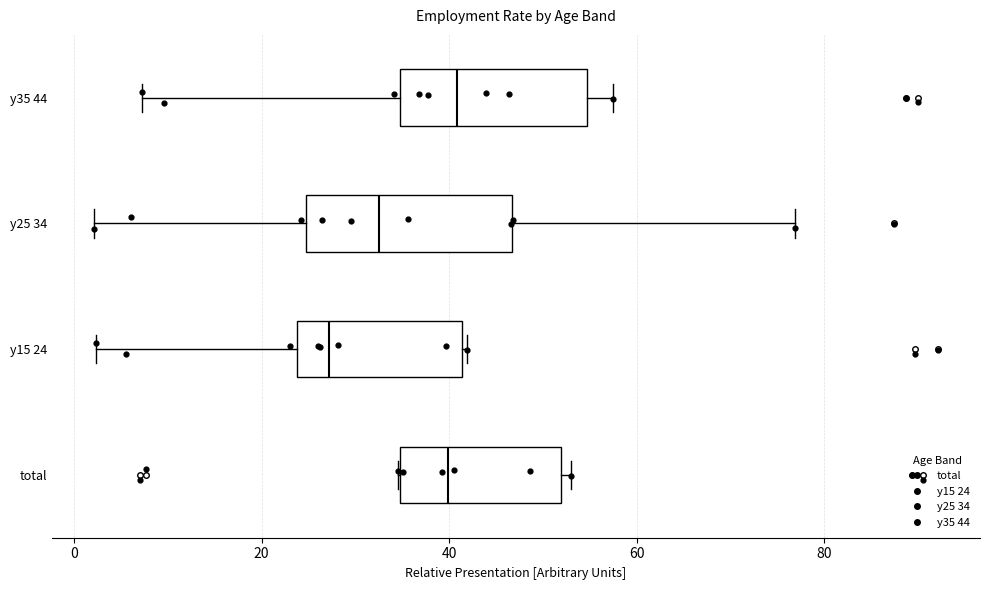

Reading bottom to top, transcribe this box plot: for each box, give where its median line is, the range the box spans, and where its two whiskers end, as read against the x-axis. The values are not printed on the chart, so give them approximately, as read against the axis.

total: median 40, box 34 to 52, whiskers 34 to 52 (just right of the box's right edge)
y15 24: median 28, box 24 to 42, whiskers 2 to 42
y25 34: median 32, box 24 to 46, whiskers 2 to 76
y35 44: median 40, box 34 to 54, whiskers 8 to 58